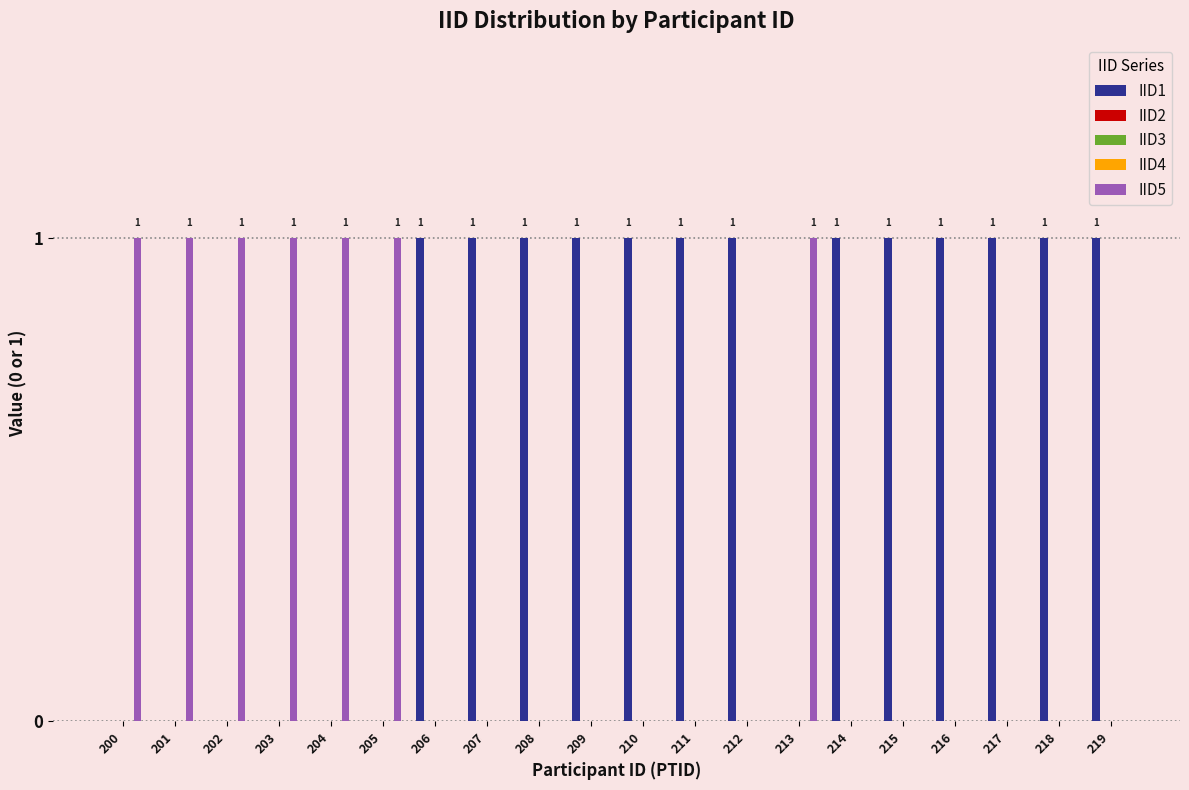

Rank the categories by IID3 value from lowest to highest.

200, 201, 202, 203, 204, 205, 206, 207, 208, 209, 210, 211, 212, 213, 214, 215, 216, 217, 218, 219